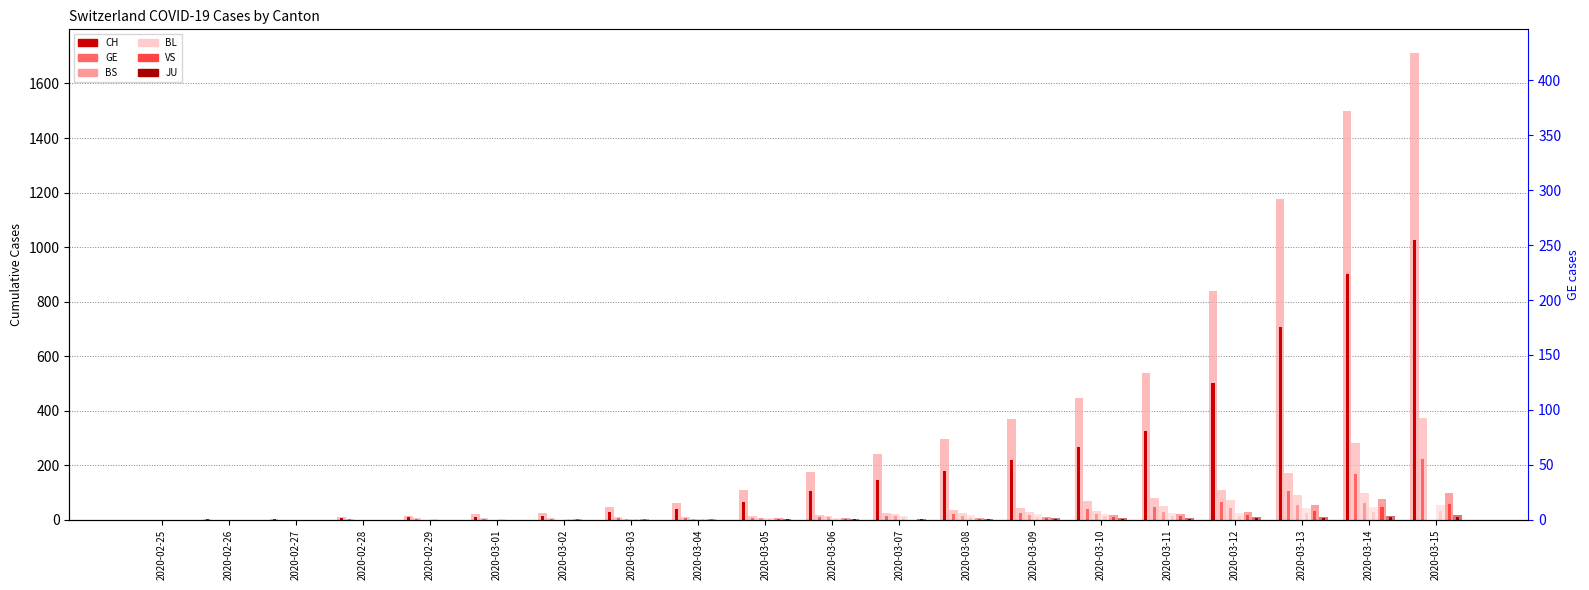

At how many categories does at least one series exceed 598?

3